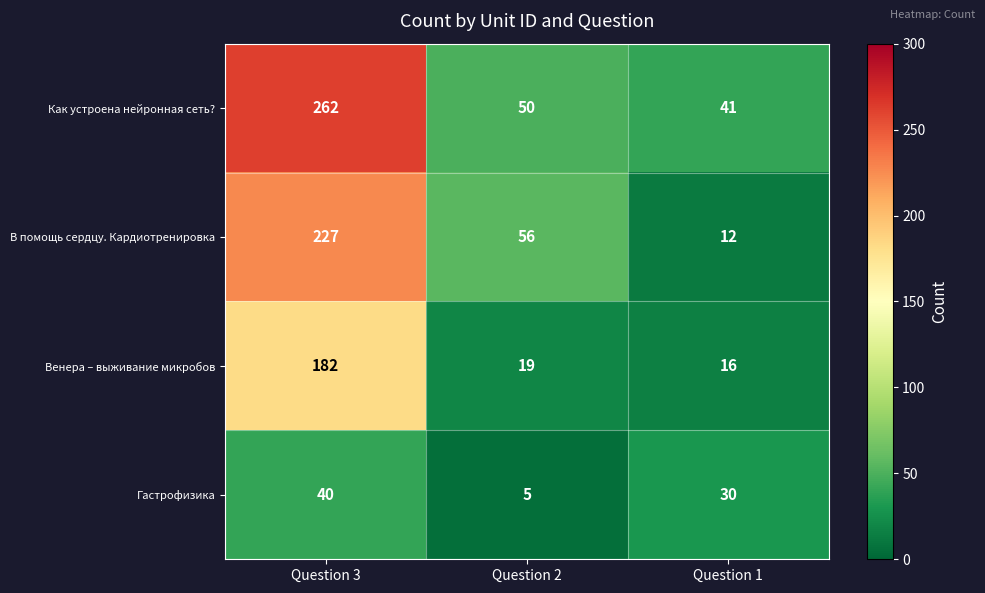

At Question 2, list the series in order from smallest to largest.

Гастрофизика, Венера – выживание микробов, Как устроена нейронная сеть?, В помощь сердцу. Кардиотренировка